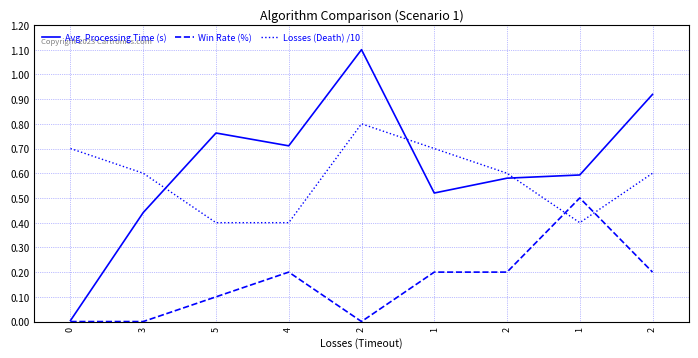

Which series has the widest spread of values?

Avg. Processing Time (s)